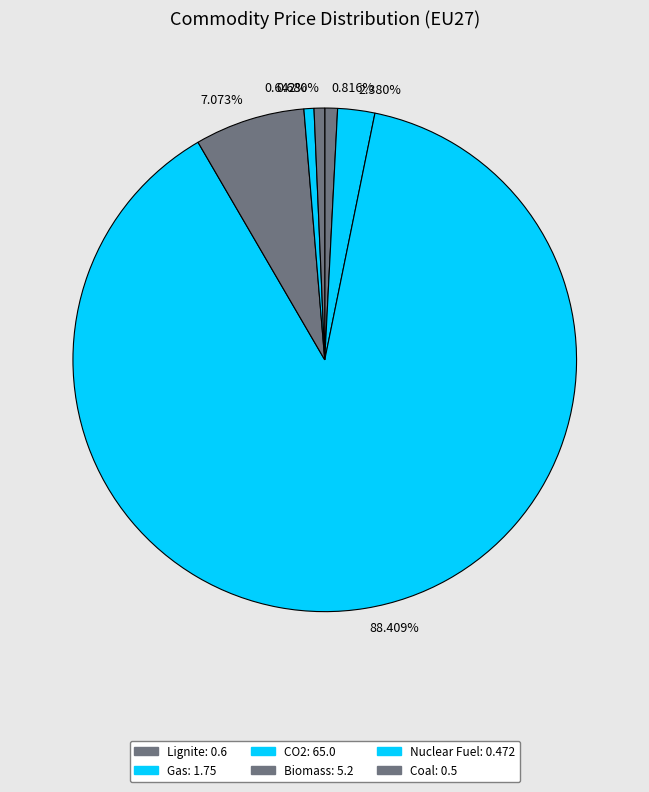

How many slices are in this pie chart?

6